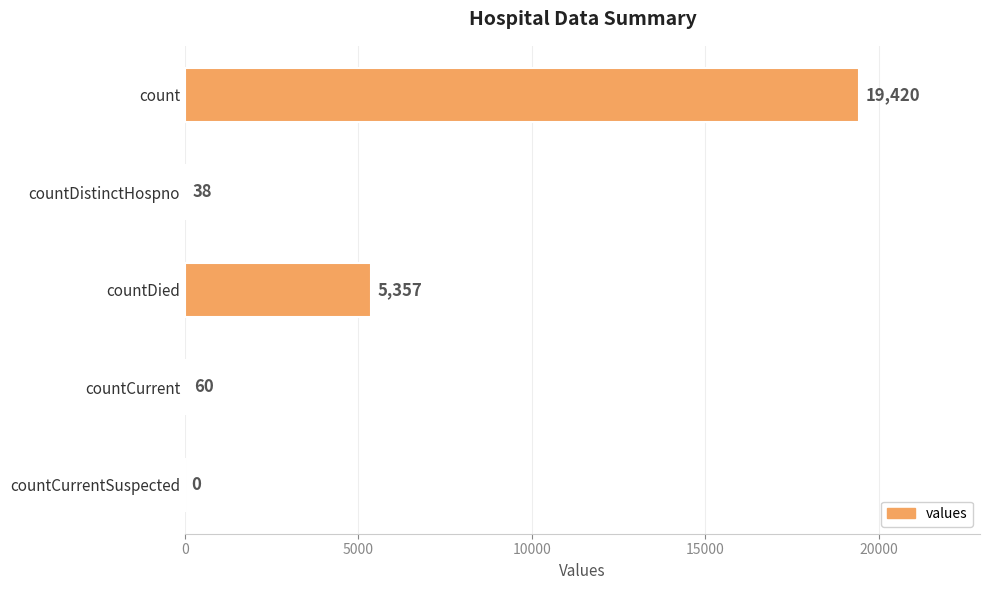

What is the sum of the values at countDistinctHospno and countDied?

5395